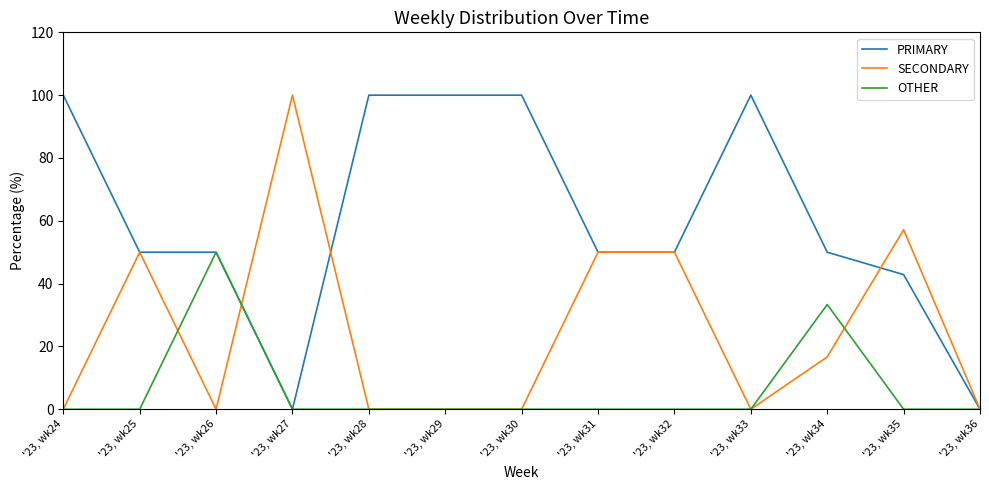

Is the value of OTHER at '23, wk34 greater than the value of SECONDARY at '23, wk29?

Yes